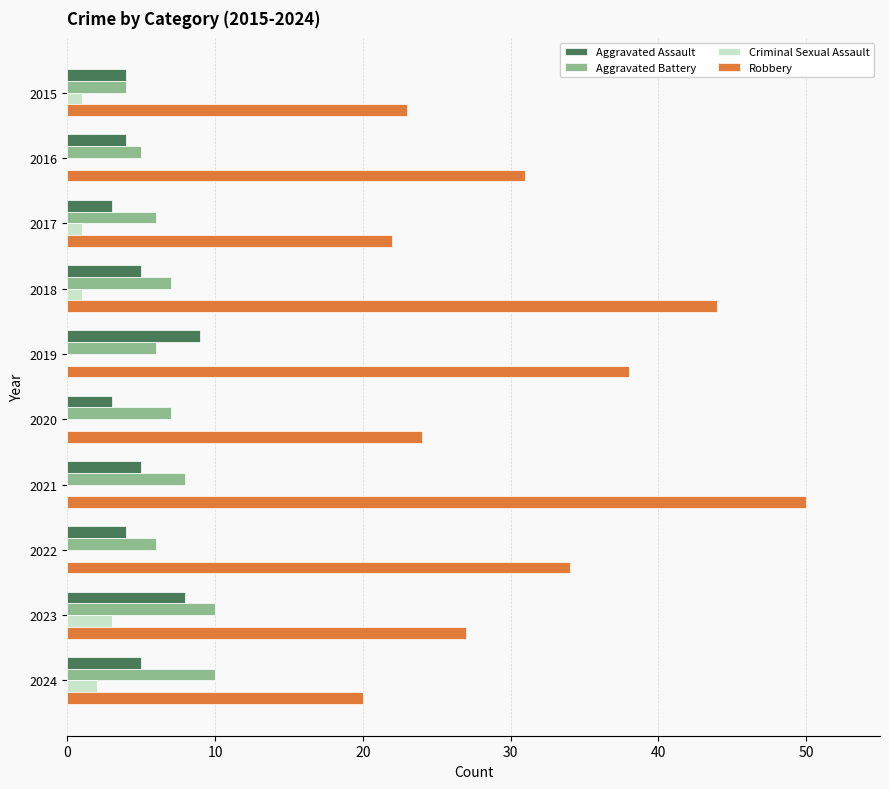

Which series has the largest total across all categories?

Robbery